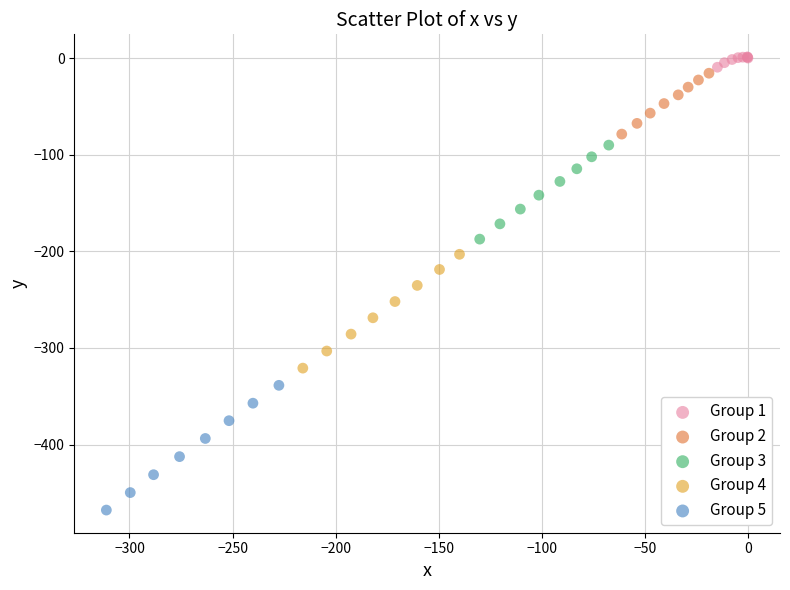

Which series contains the lowest Y value?

Group 5